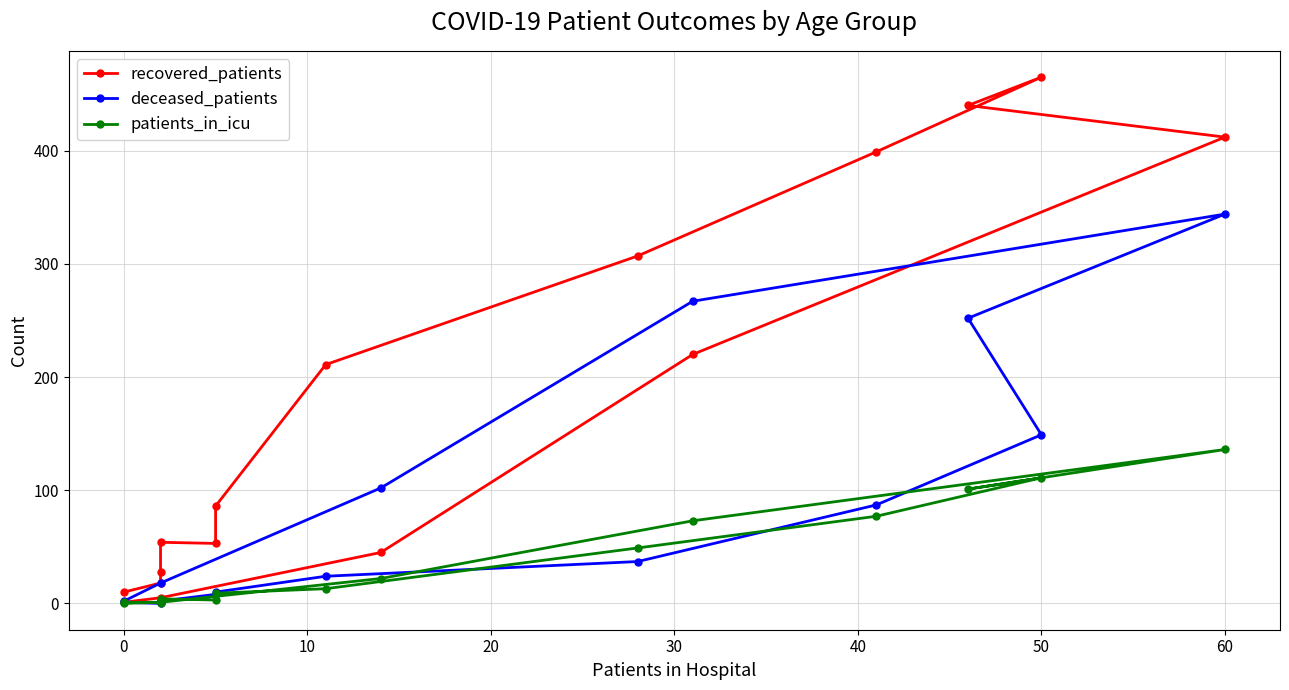

What is the average value of the recovered_patients series?

172